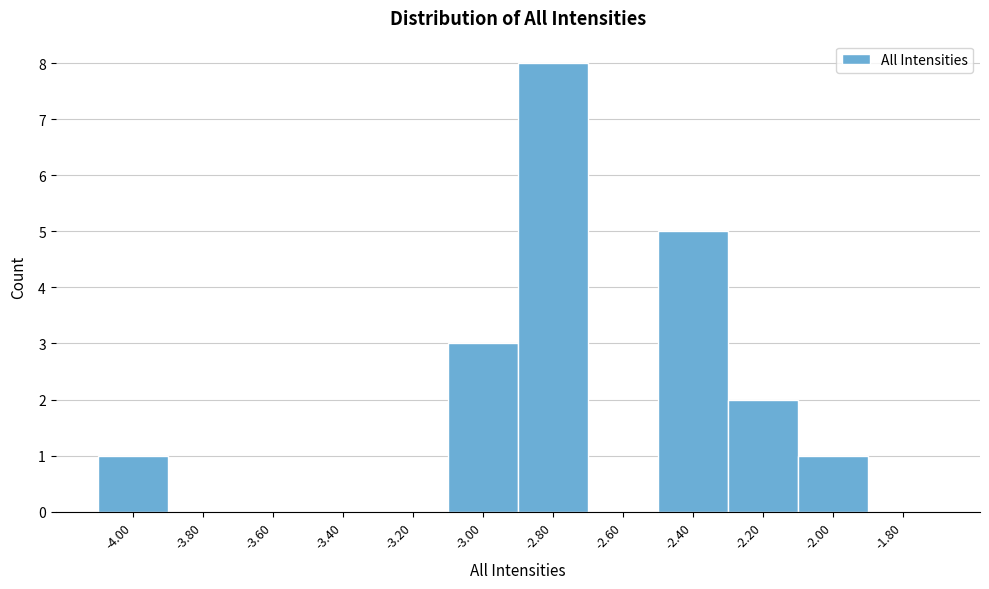

Reading right to left, list all the values displayed in this chart.

-1.80=0	-2.00=1	-2.20=2	-2.40=5	-2.60=0	-2.80=8	-3.00=3	-3.20=0	-3.40=0	-3.60=0	-3.80=0	-4.00=1